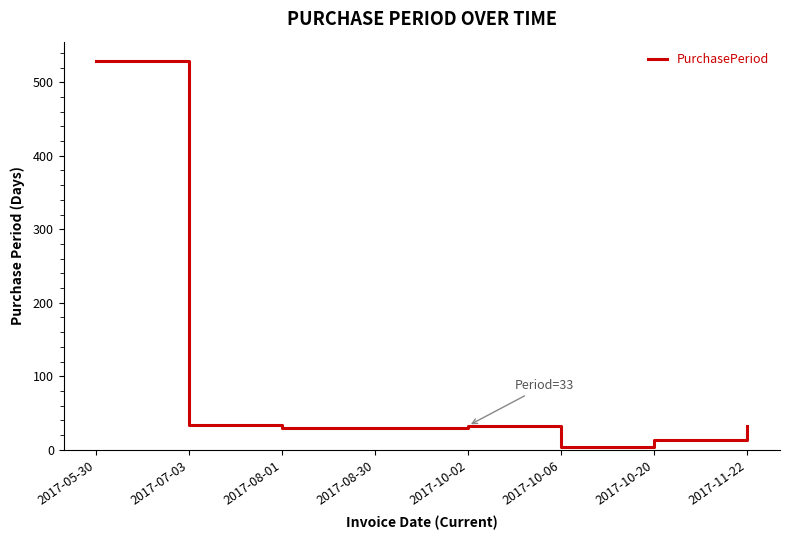

Which label corresponds to the largest value in the chart?

2017-05-30